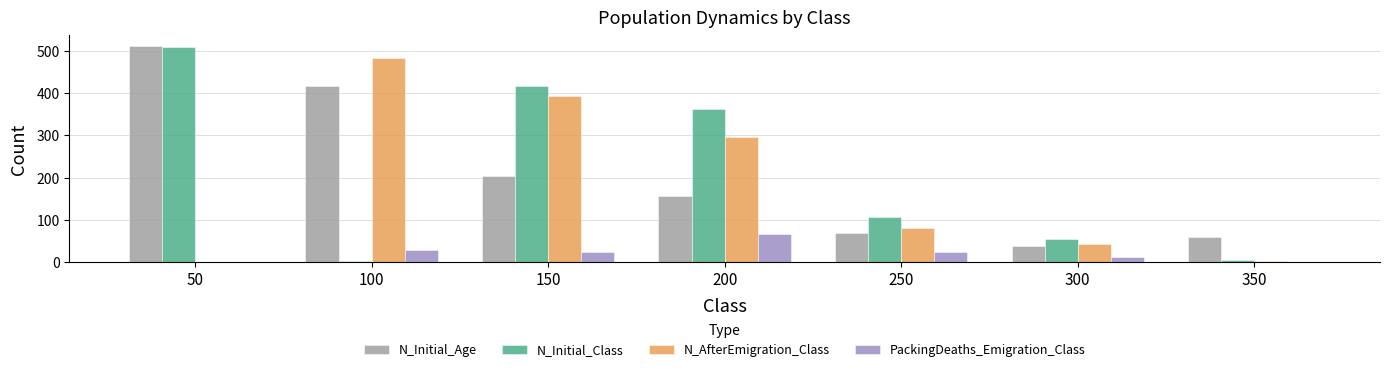

Where is N_Initial_Age nearest to the value 275?

150